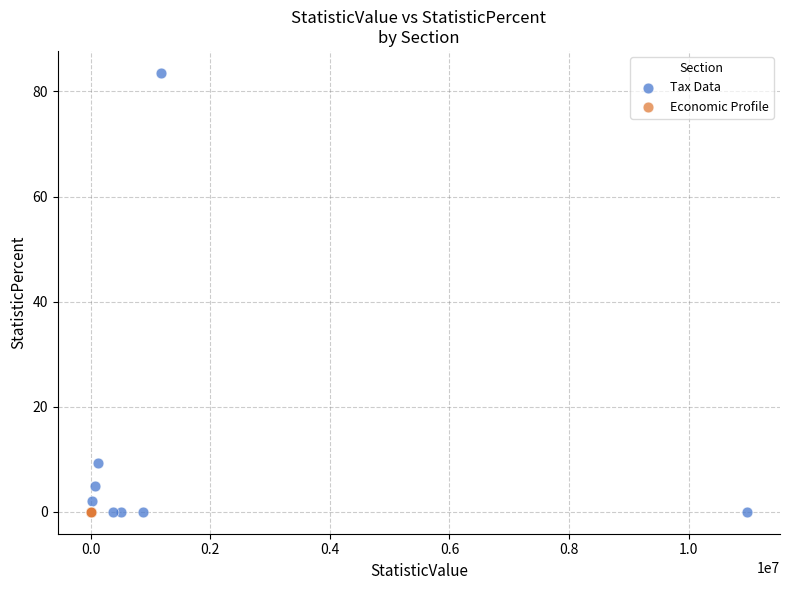

Which series reaches the maximum Y coordinate?

Tax Data